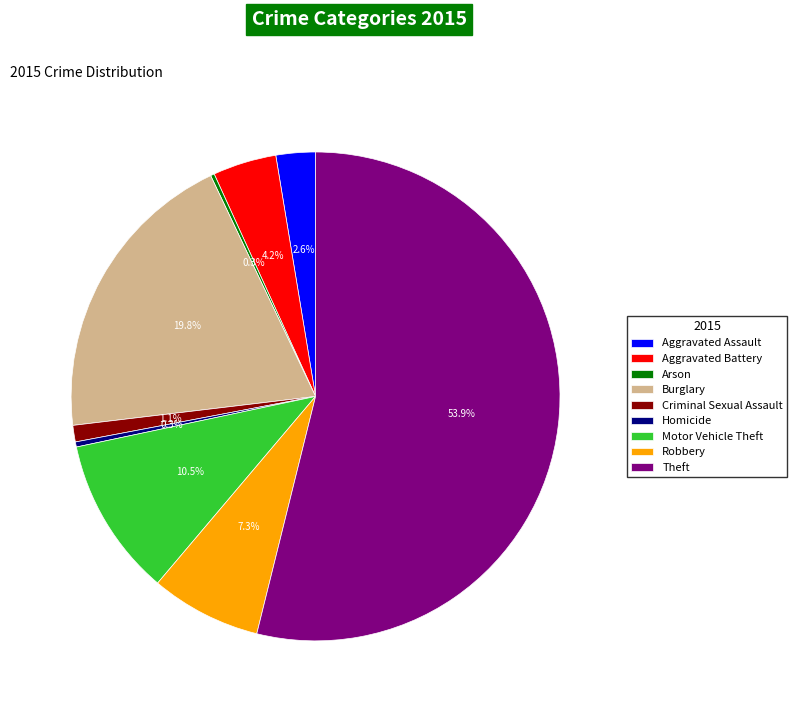

Which slice is the largest?

Theft